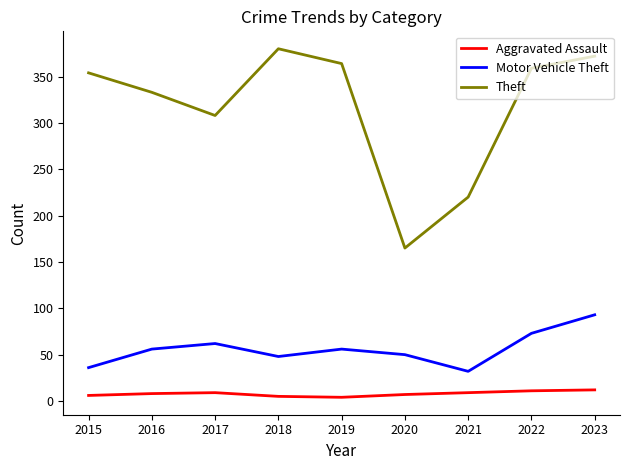

How many lines are shown in the chart?

3